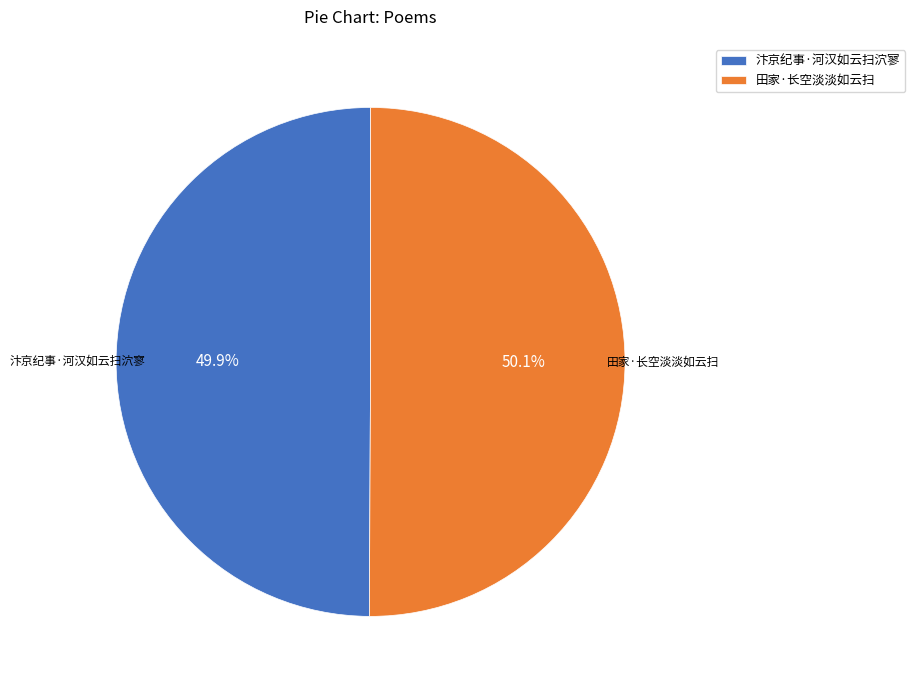

Count the number of slices in the pie.

2